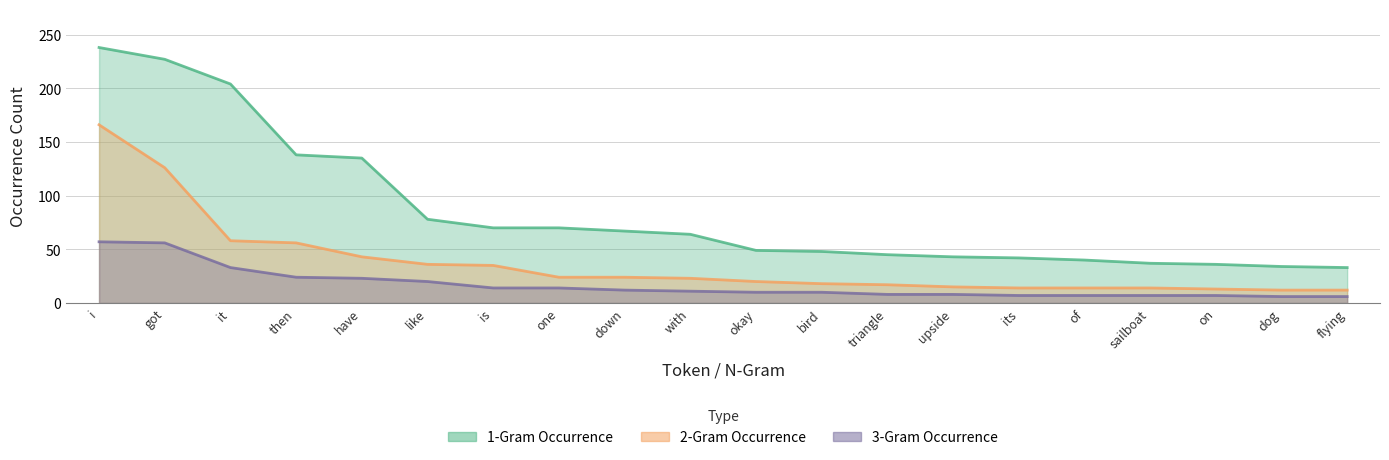

What is the sum of the 3-Gram Occurrence values at bird and of?

17